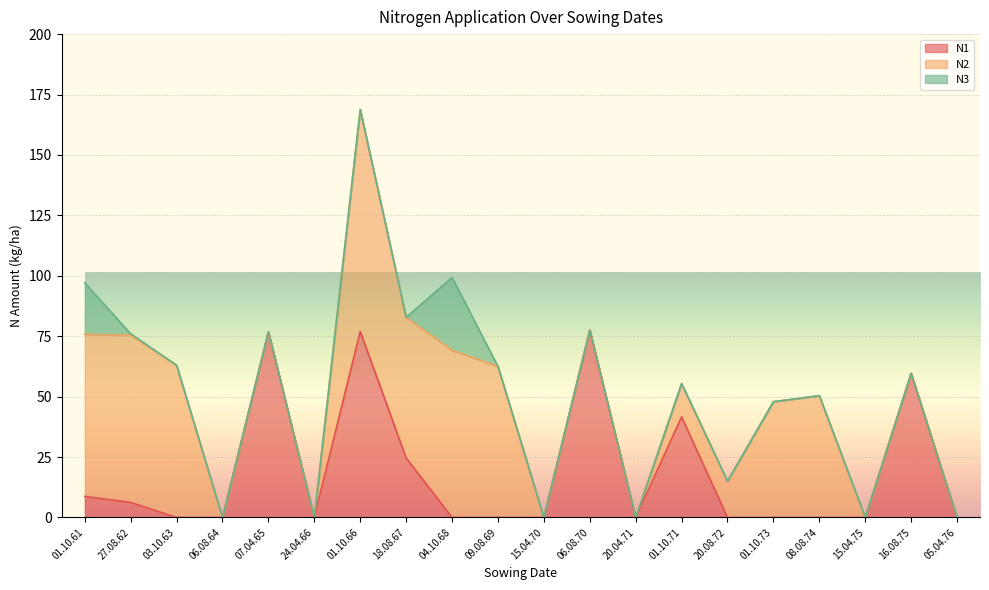

True or false: N2 has more than 1 interior local peaks.

True